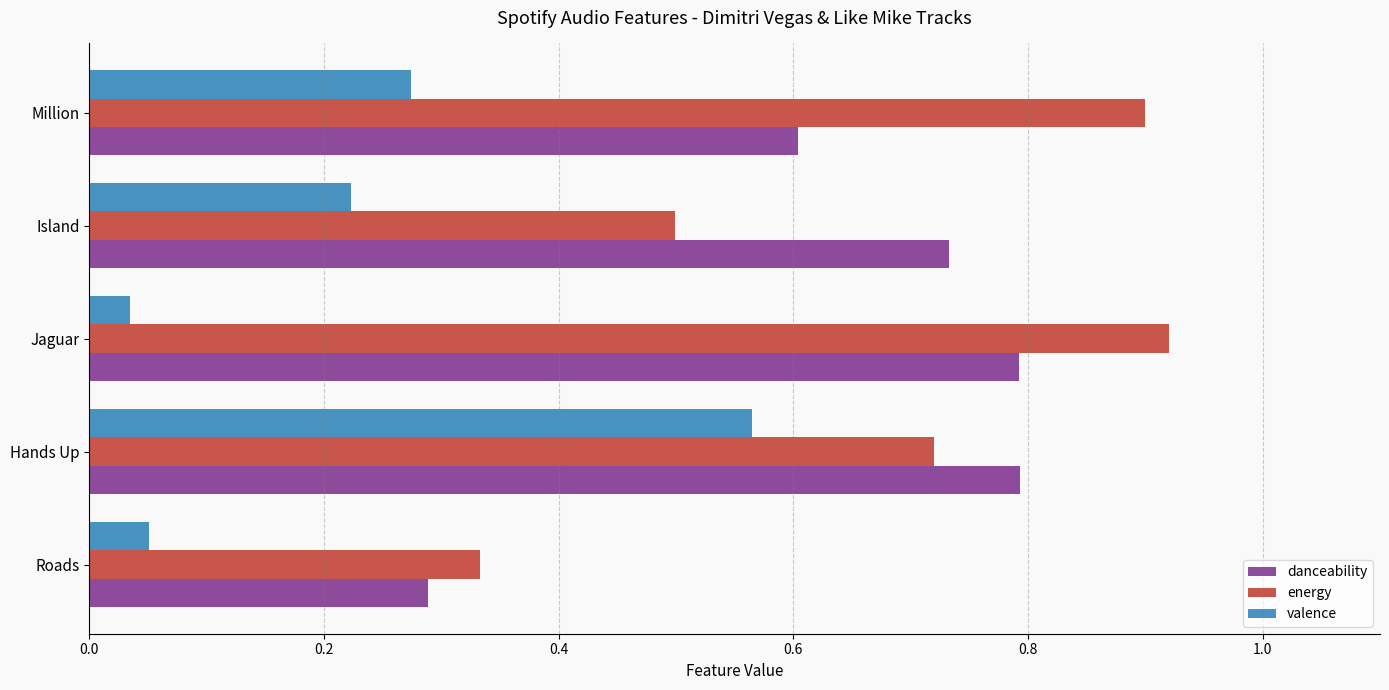

What is the difference between the second highest and second lowest values in the energy series?

0.4